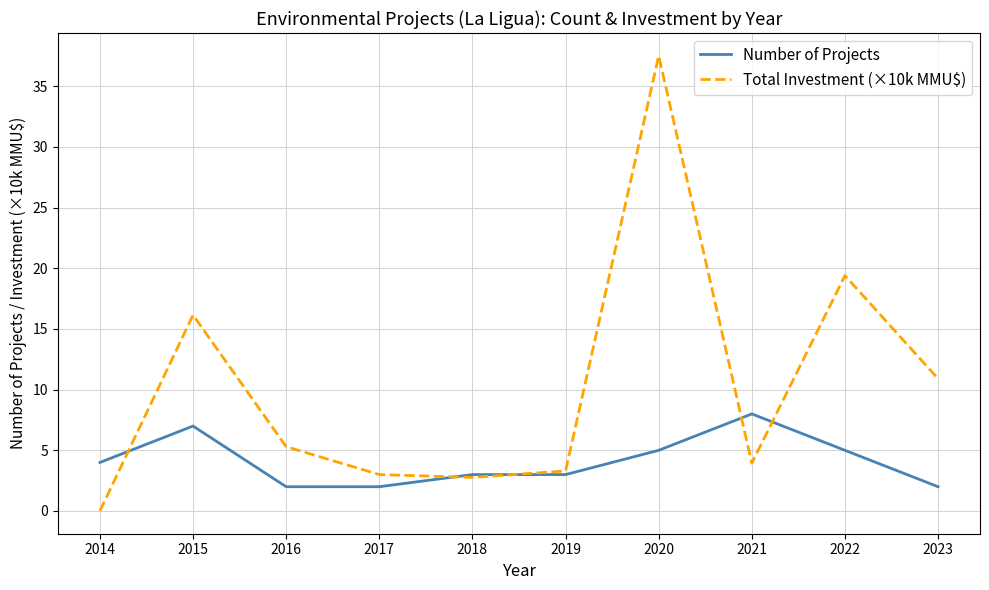

The value of Total Investment (×10k MMU$) at 2018 is 2.8. True or false?

True